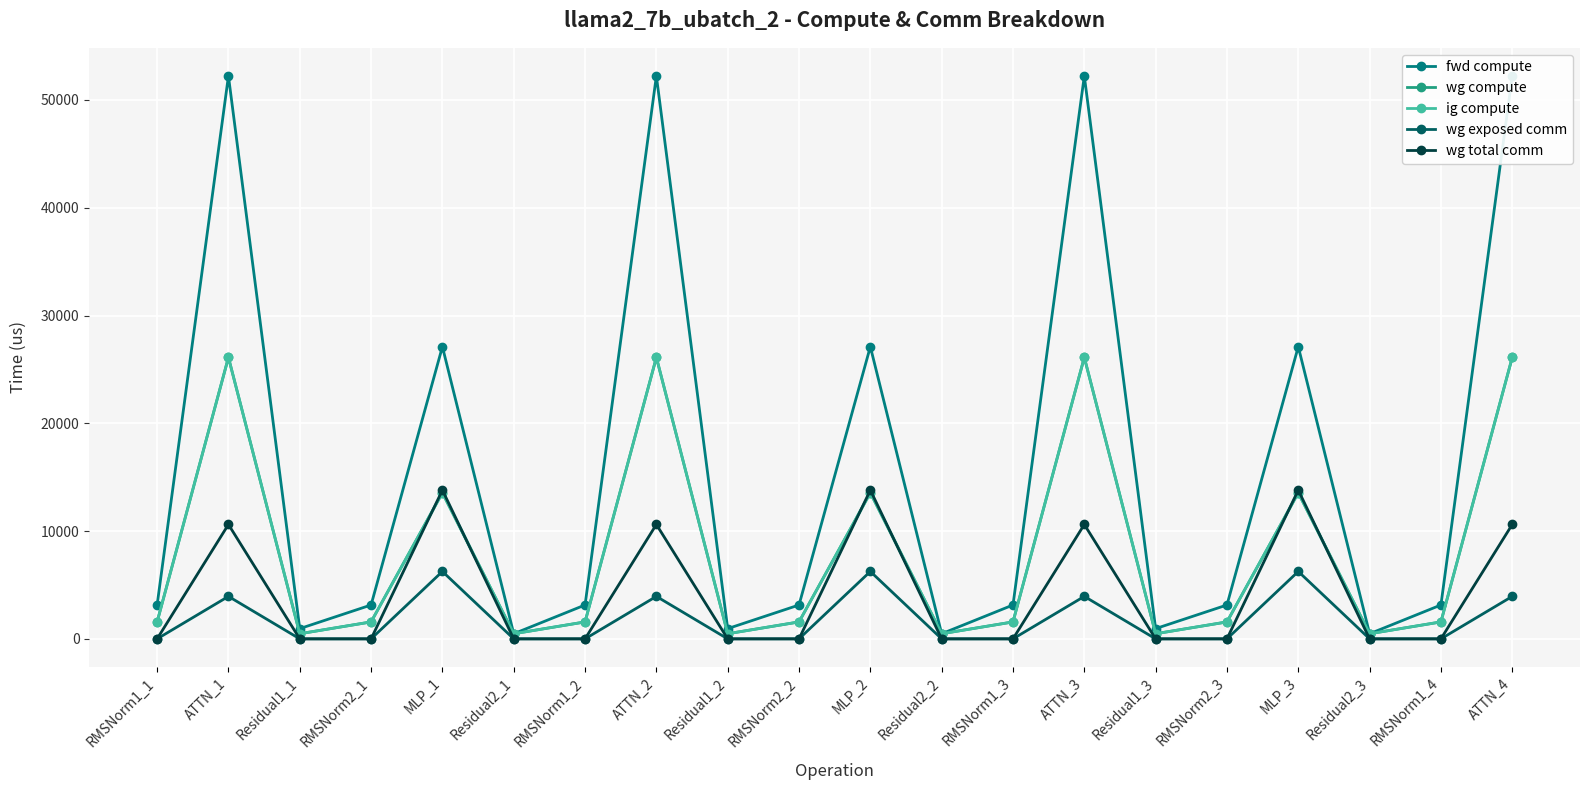

True or false: wg compute and wg exposed comm cross at least once.

False